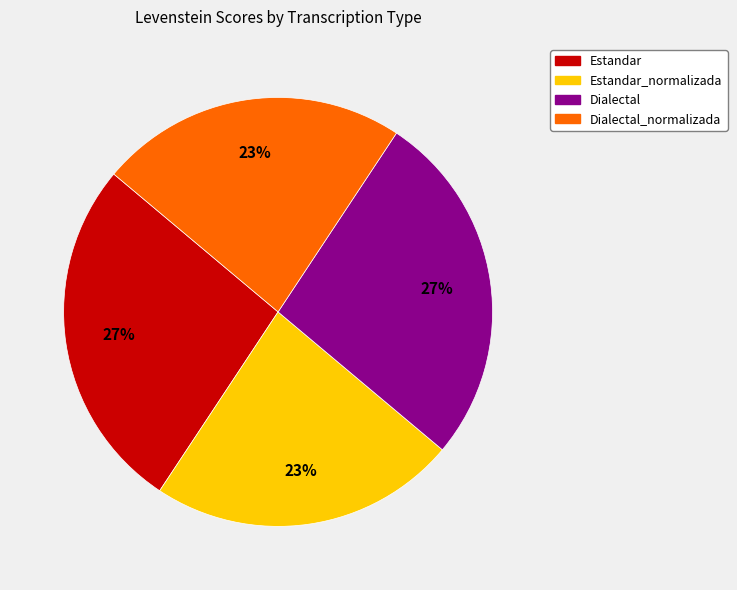

To the nearest percent, what is the difference between the largest and smallest slice percentages?

4%